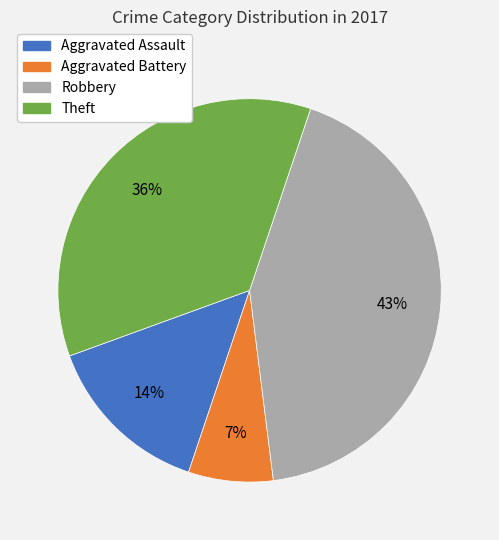

Rank the categories by value from lowest to highest.

Aggravated Battery, Aggravated Assault, Theft, Robbery